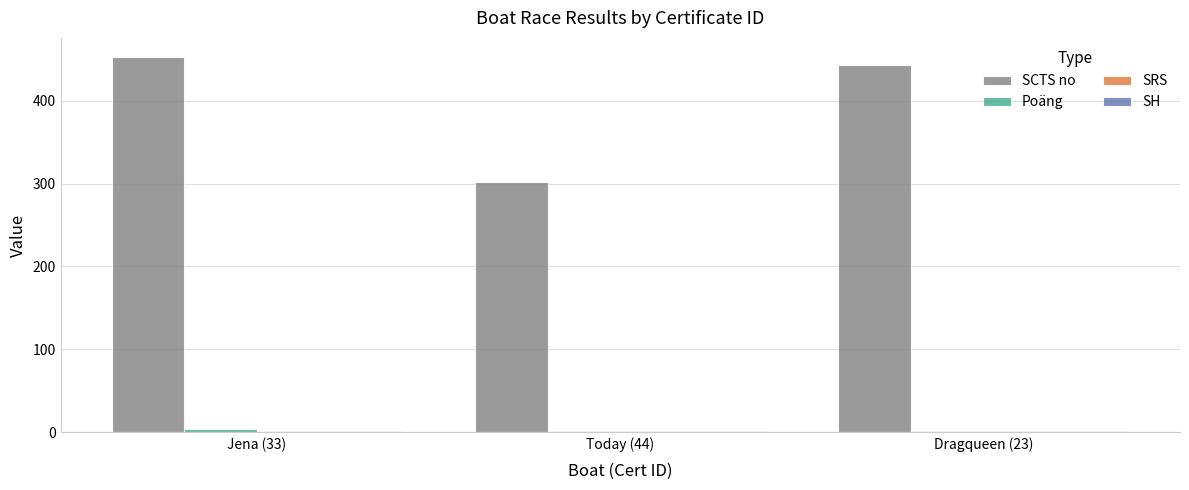

Are the bars grouped side by side (vs. stacked)?

Yes